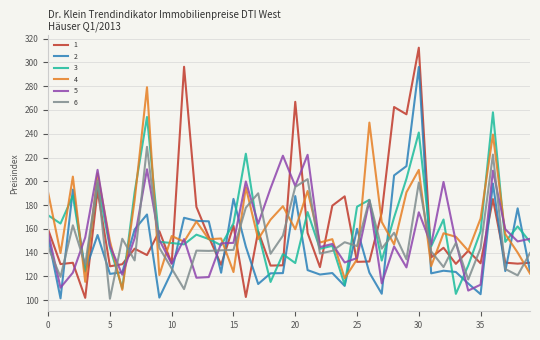

What is the lowest value of the 3 series?

105.2